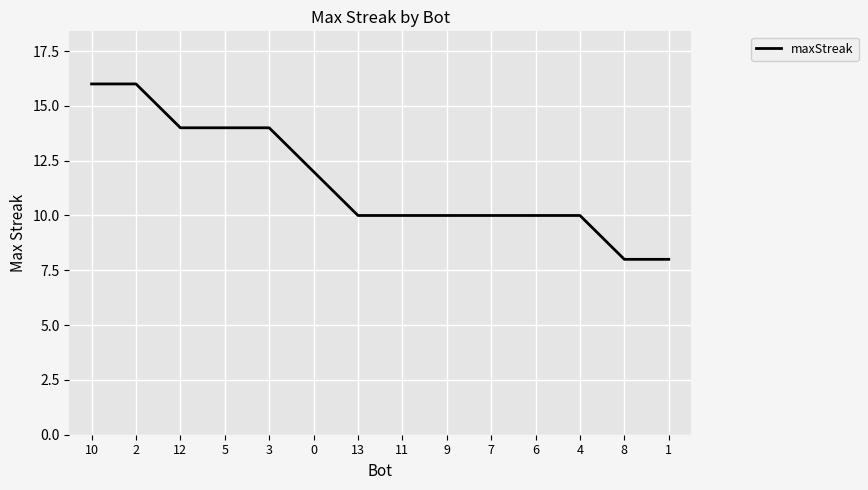

Reading right to left, what are all the values shown in this chart?

8	8	10	10	10	10	10	10	12	14	14	14	16	16